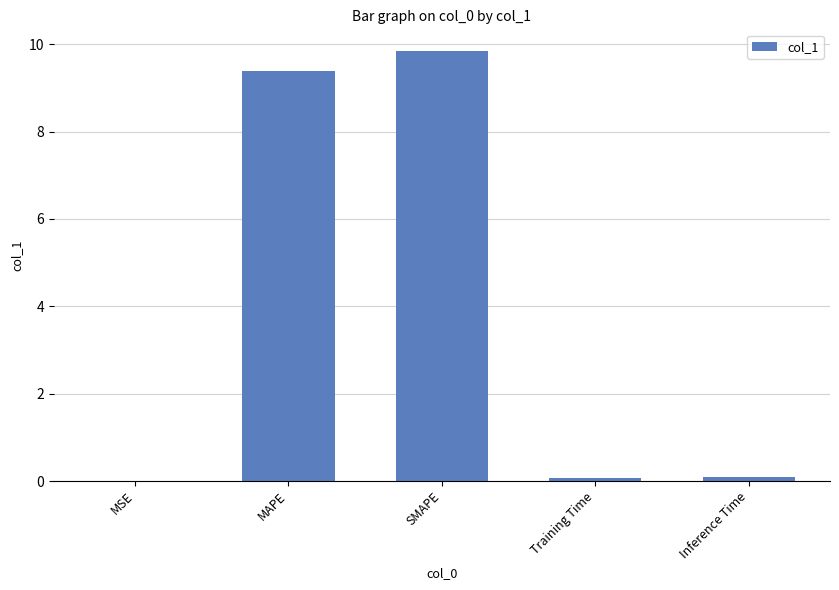

Which has a higher value, MAPE or Inference Time?

MAPE